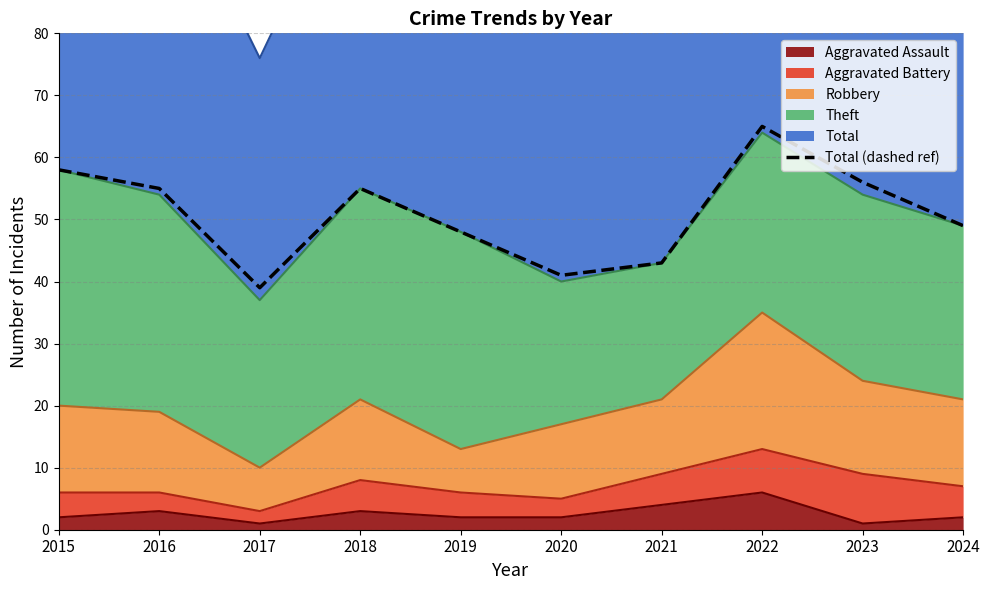

What is the sum of all values?

509